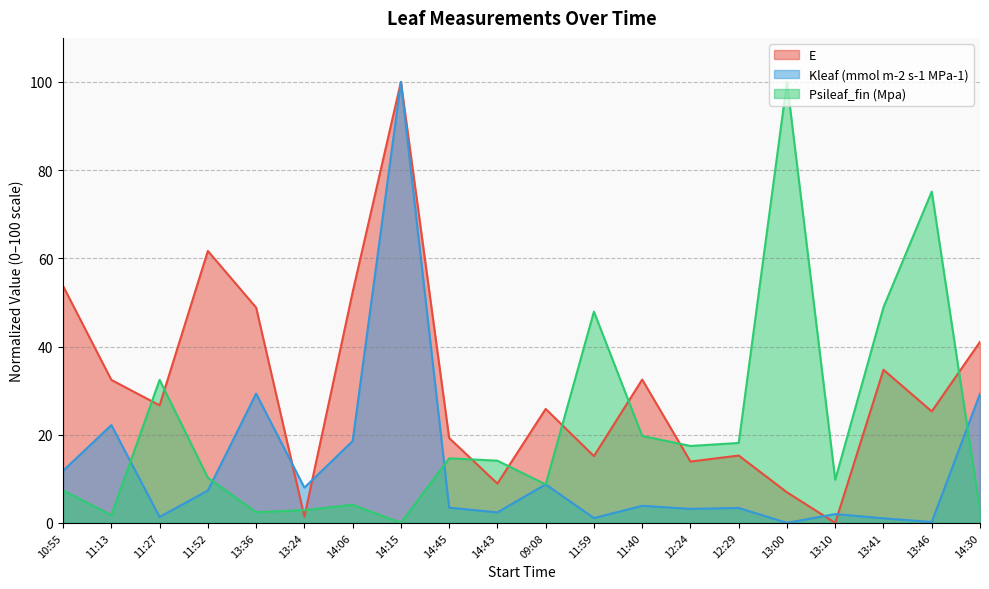

Reading left to right, what are all the values shown in this chart?

E: 53.7	32.4	26.6	61.7	48.8	1.4	52.3	100.0	19.2	8.9	25.8	15.1	32.5	13.9	15.3	6.9	0.0	34.7	25.3	41.1
Kleaf (mmol m-2 s-1 MPa-1): 11.8	22.2	1.3	7.3	29.3	8.0	18.6	100.0	3.4	2.4	8.7	1.1	3.9	3.2	3.4	0.0	2.0	1.0	0.2	29.3
Psileaf_fin (Mpa): 7.4	1.7	32.4	10.2	2.4	2.9	4.1	0.0	14.6	14.1	8.7	47.9	19.7	17.4	18.1	100.0	9.8	48.9	75.1	2.7